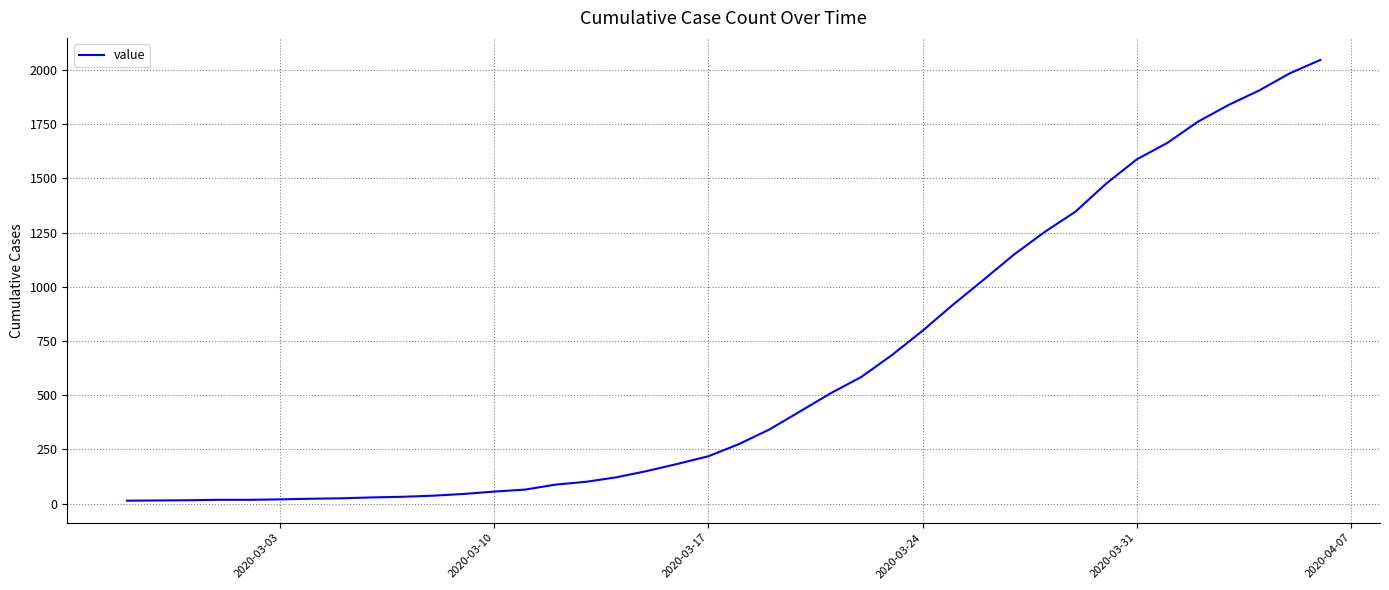

What is the average value?

621